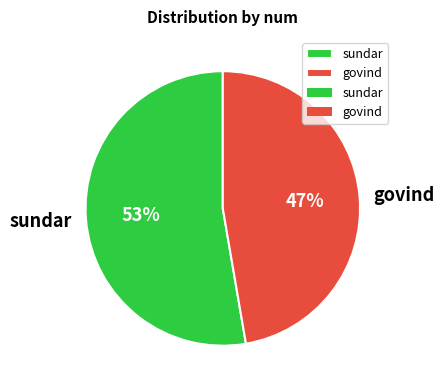

How many segments does this pie chart have?

2